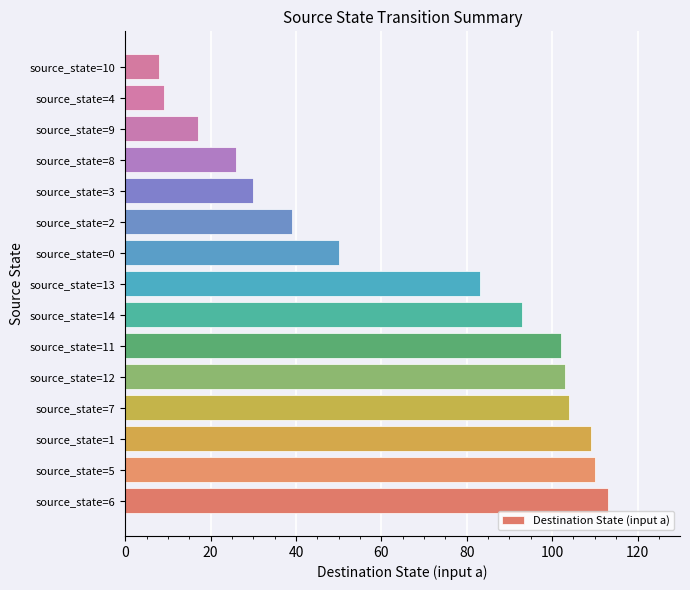

What is the maximum value shown in the chart?

113